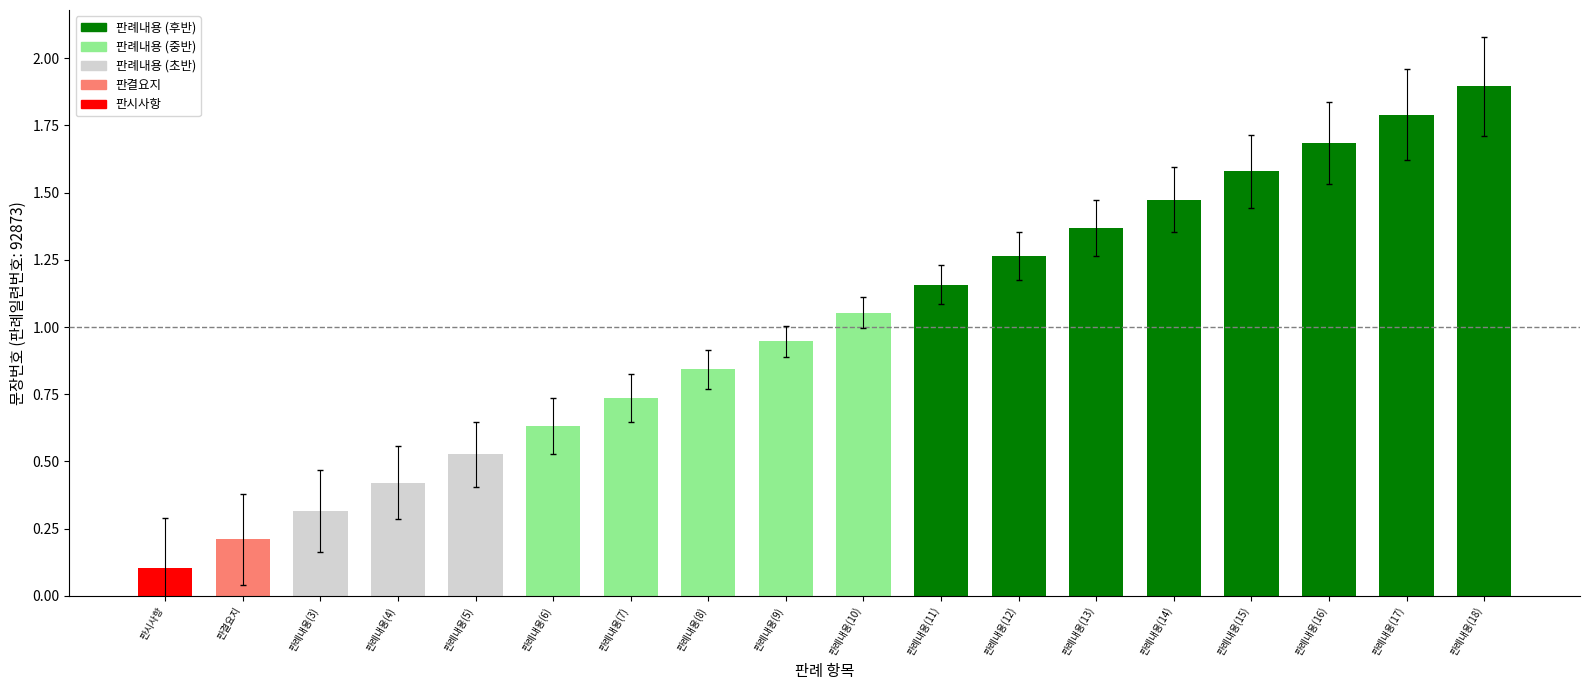

What position from the right is 판시사항?

18